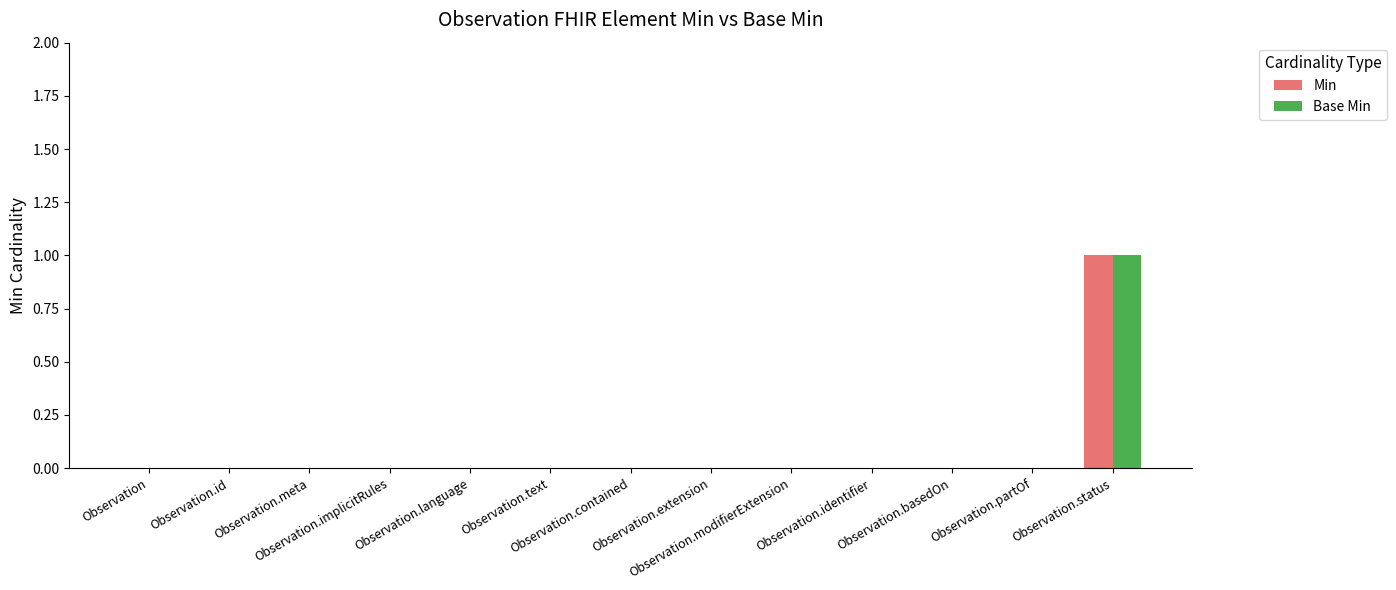

How many groups of bars are there?

13